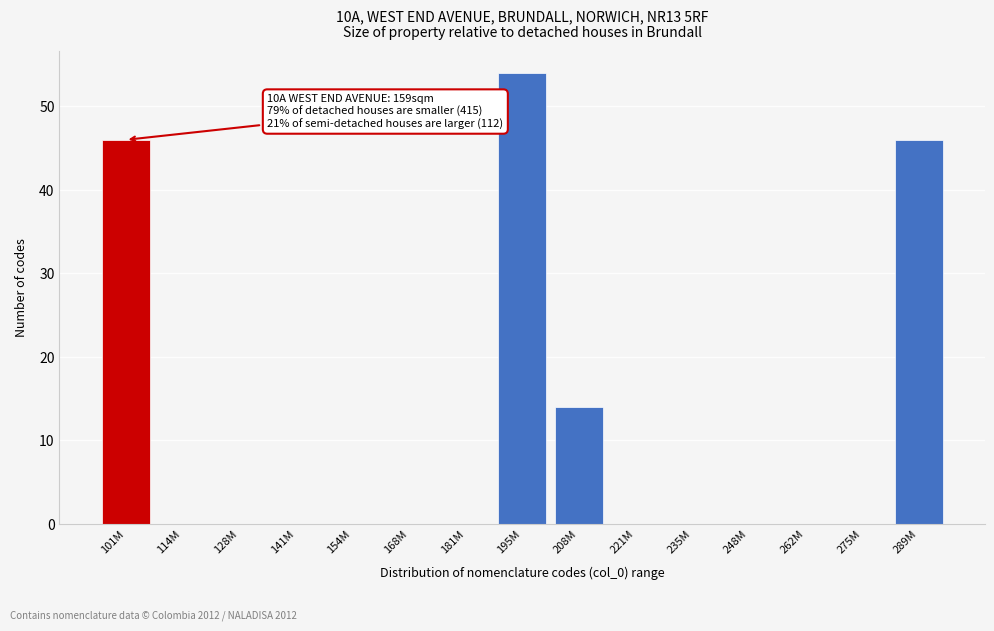

Reading left to right, transcribe all the data shown in this chart.

101M=46	114M=0	128M=0	141M=0	154M=0	168M=0	181M=0	195M=54	208M=14	221M=0	235M=0	248M=0	262M=0	275M=0	289M=46